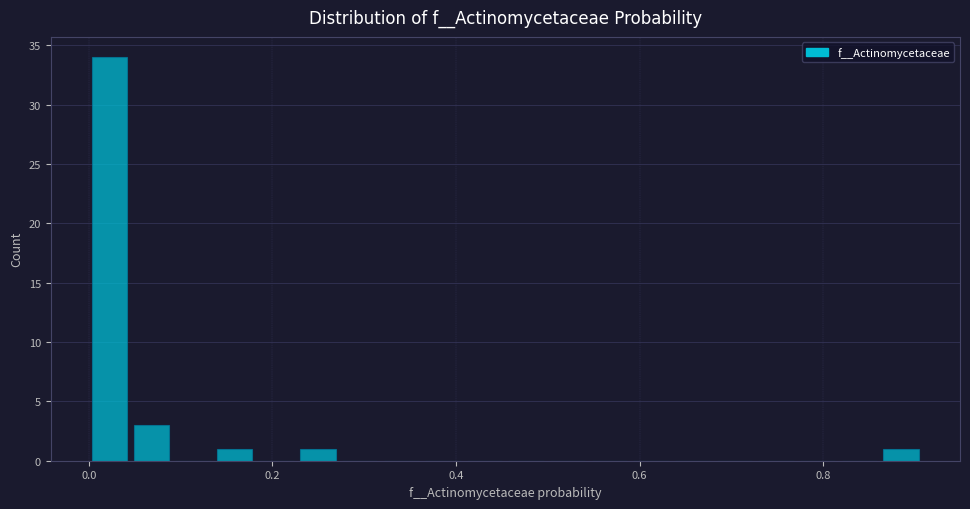

Read against the x-axis, roughly where is the centre of the tallest bar?

0.02